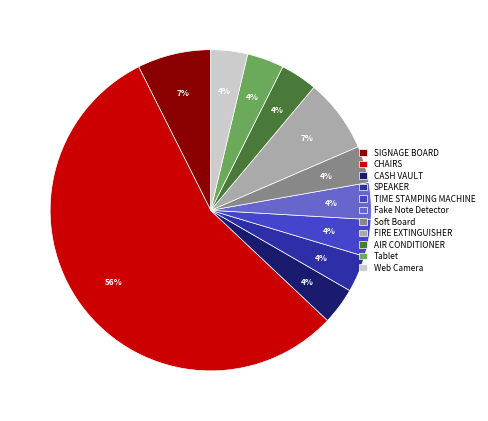

To the nearest percent, what is the average slice percentage?

9%